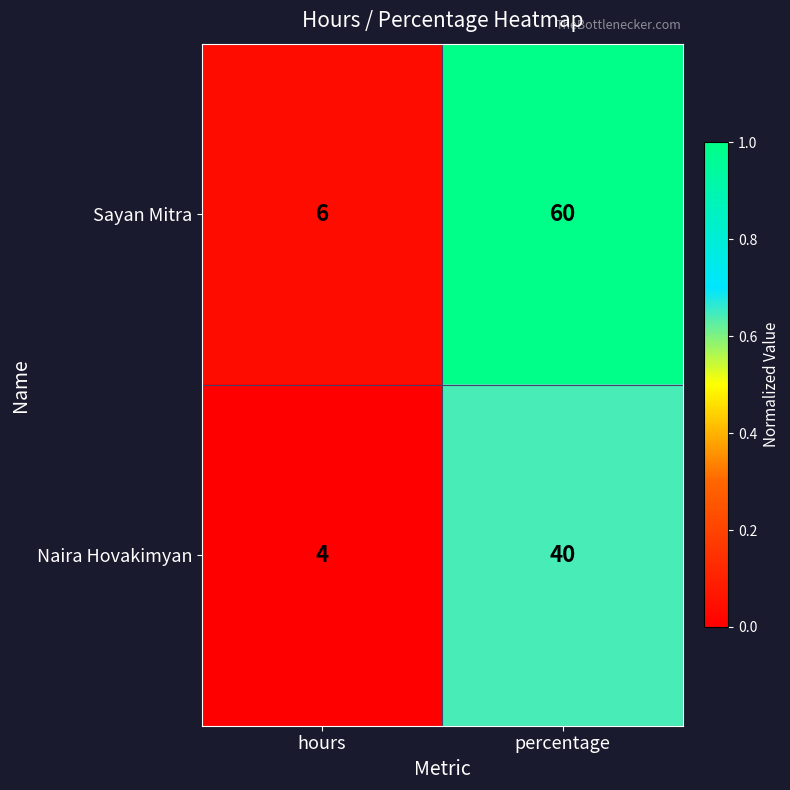

At which category is the sum across all series the highest?

percentage